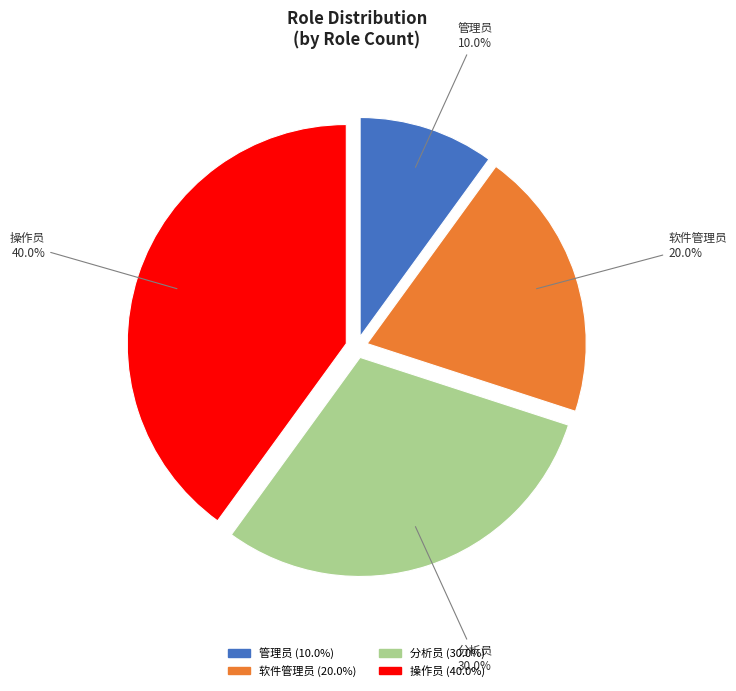

To the nearest percent, what is the difference between the largest and smallest slice percentages?

30%